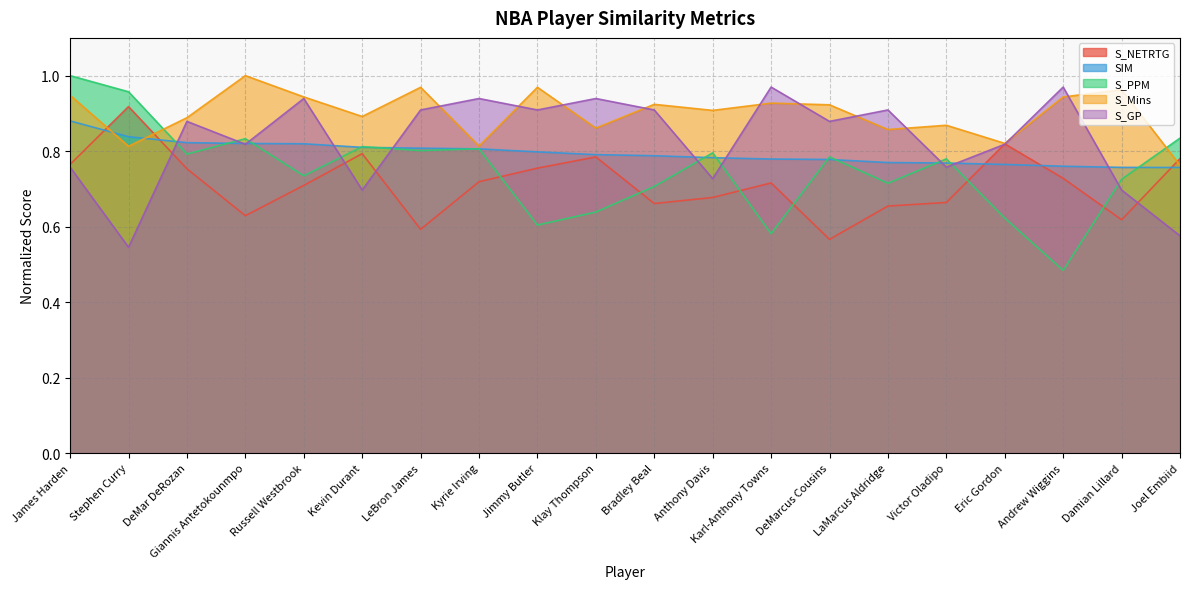

How many times do SIM and S_Mins cross each other?

2